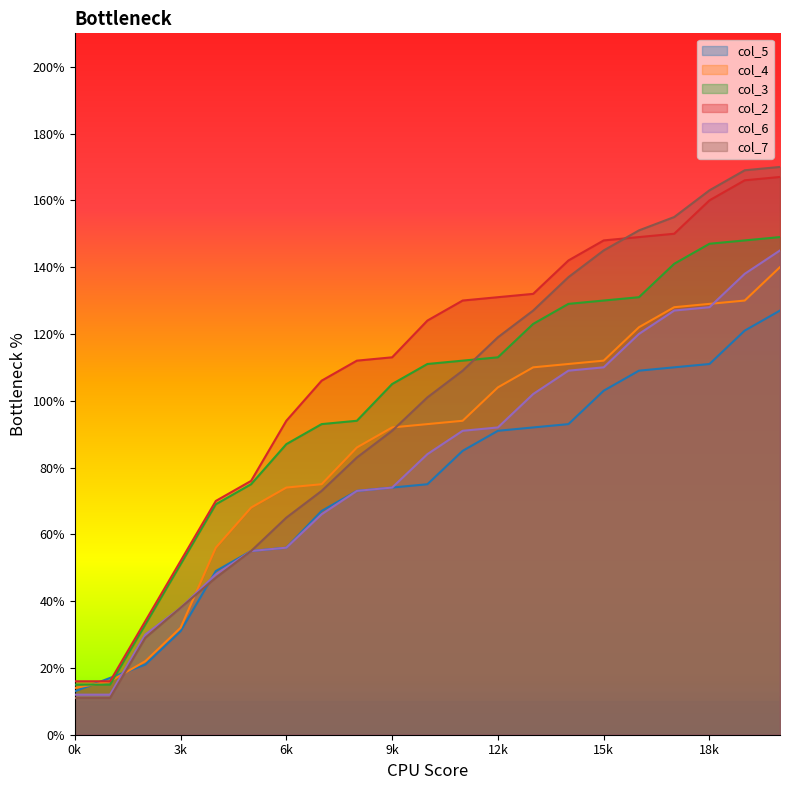

What is the value of the col_4 point at the 2nd from the left?

16